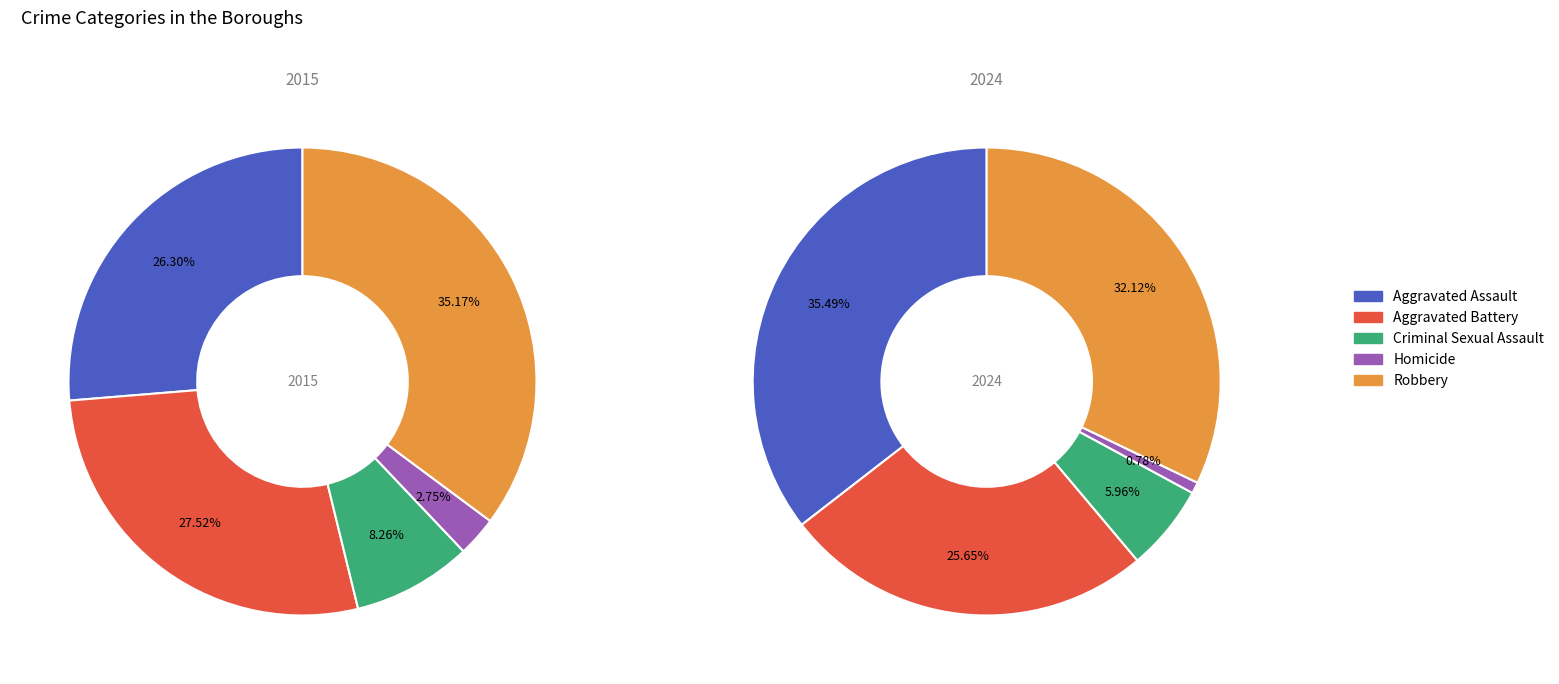

True or false: Aggravated Battery accounts for 26% of the total.

True